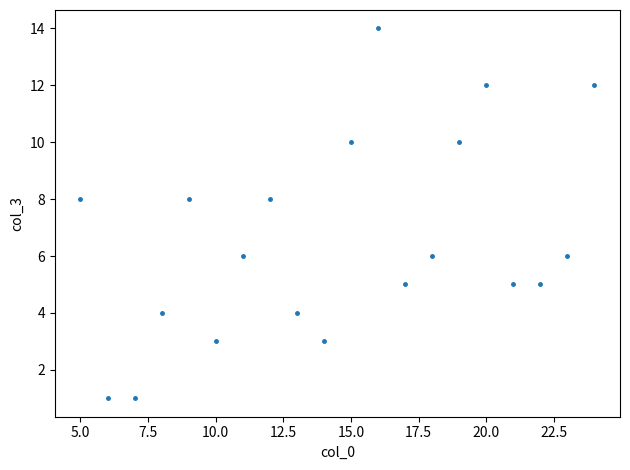

What is the range of Y values (max minus min)?

13